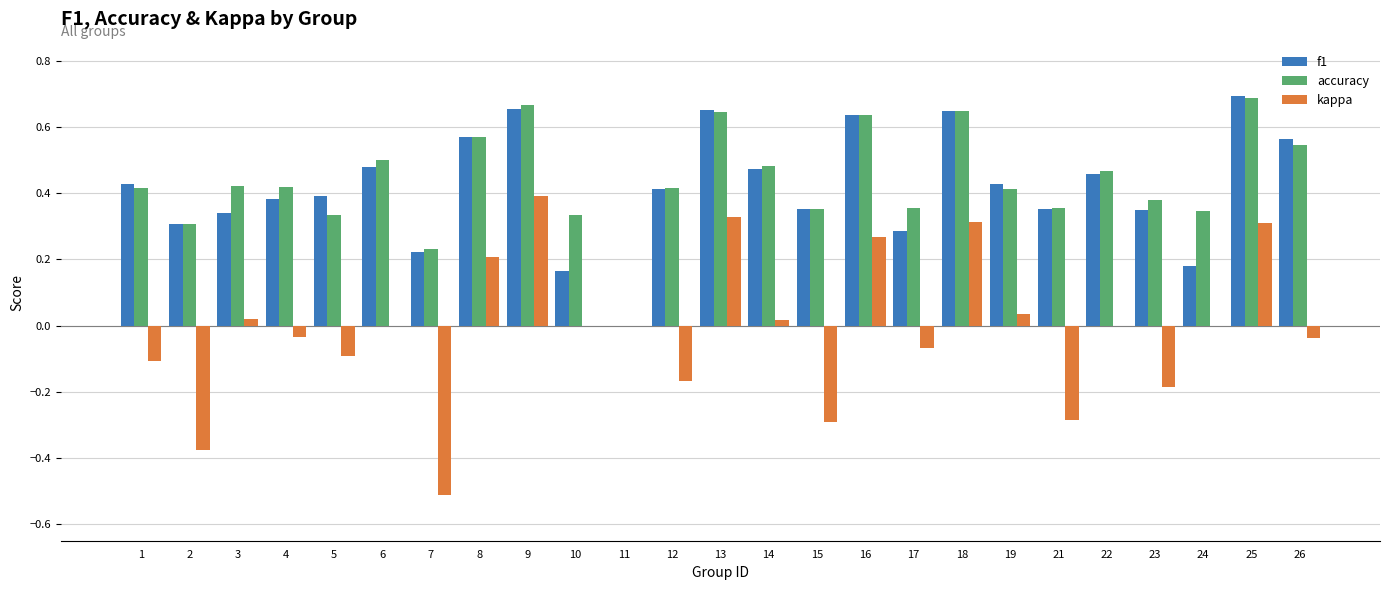

Which series changed the most between 12 and 26?

f1